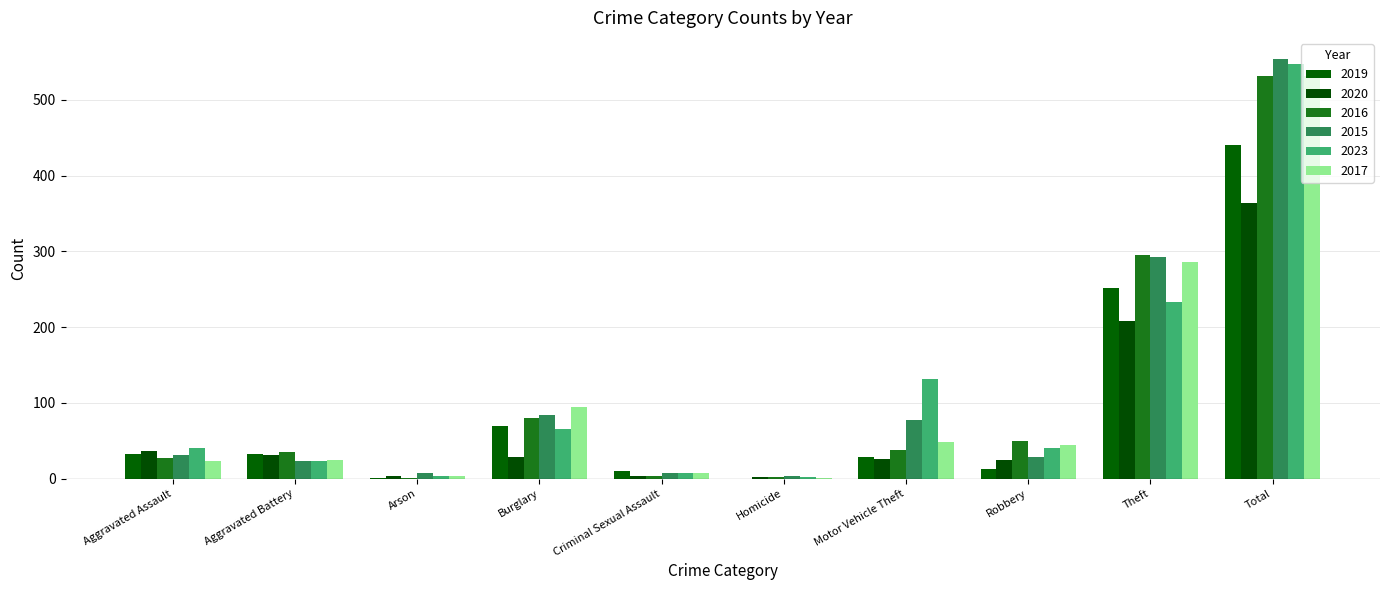

Reading left to right, what are all the values shown in this chart?

2019: 33	33	1	69	10	0	29	13	252	440
2020: 36	31	3	29	4	2	26	25	208	364
2016: 27	35	1	80	3	2	38	50	295	531
2015: 31	24	7	84	7	3	77	29	292	554
2023: 40	24	3	65	8	2	132	40	233	547
2017: 23	25	3	95	7	1	48	44	286	532